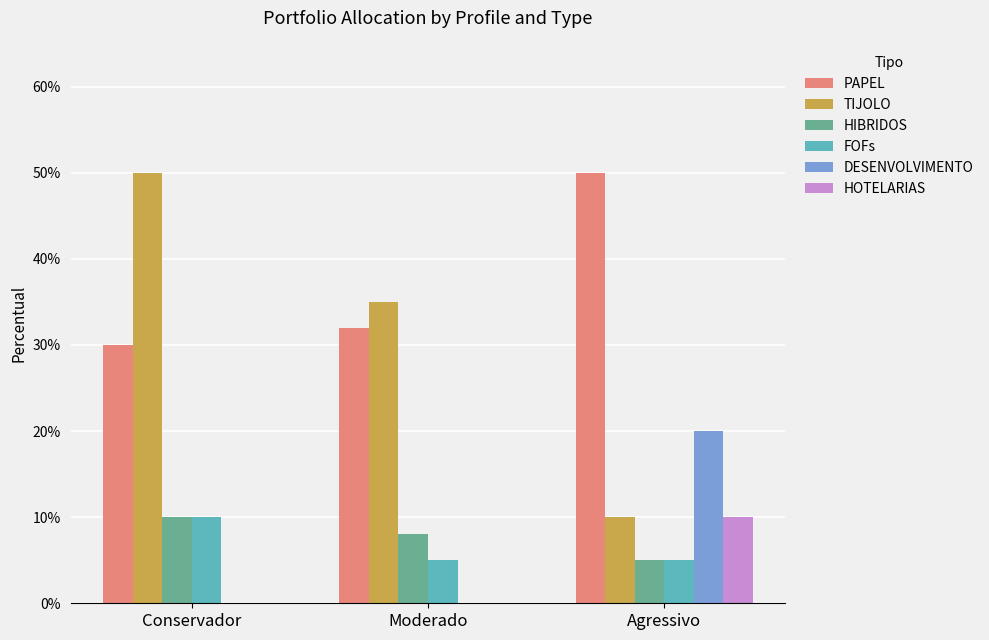

Does the chart contain stacked bars?

No